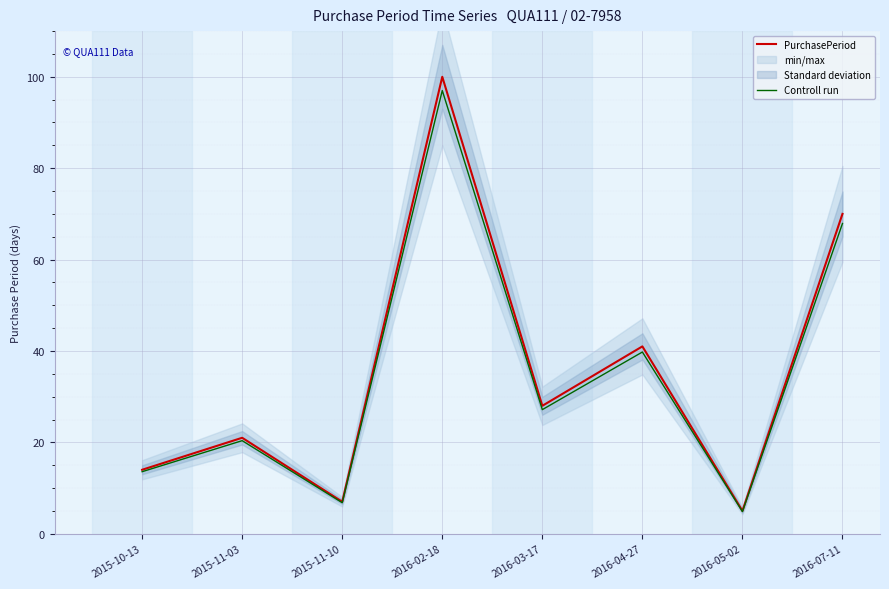

Which has a higher value, 2016-05-02 or 2016-03-17?

2016-03-17